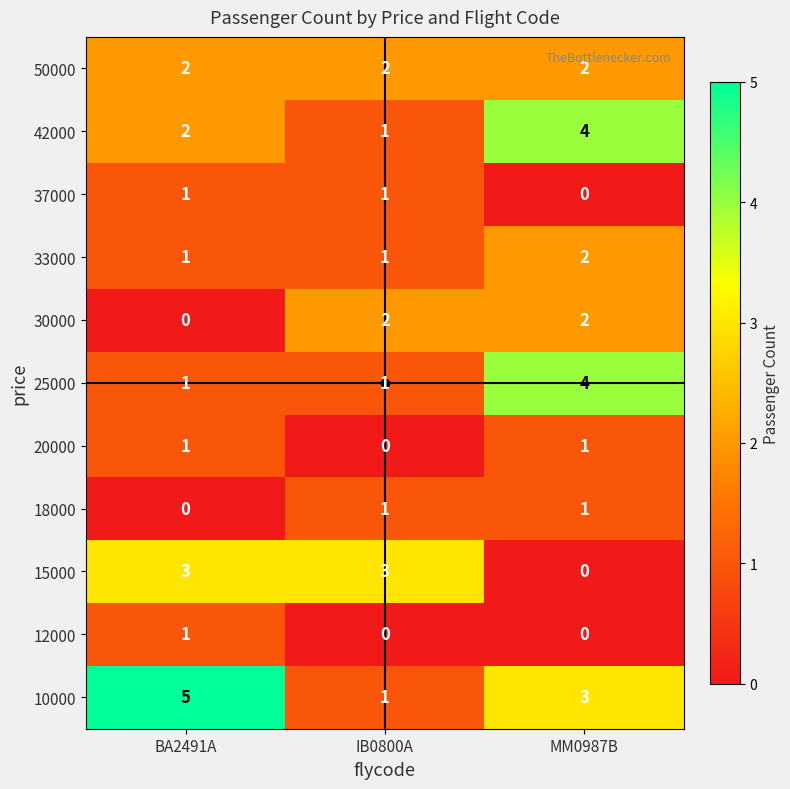

What is the sum of the 15000 values at BA2491A and IB0800A?

6